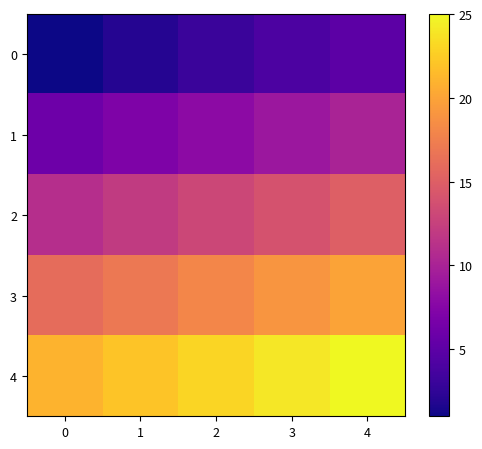

Which has a higher value, 4 or 0?

4